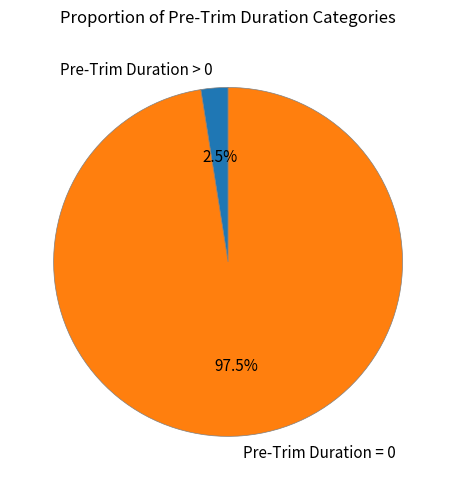

How many segments does this pie chart have?

2